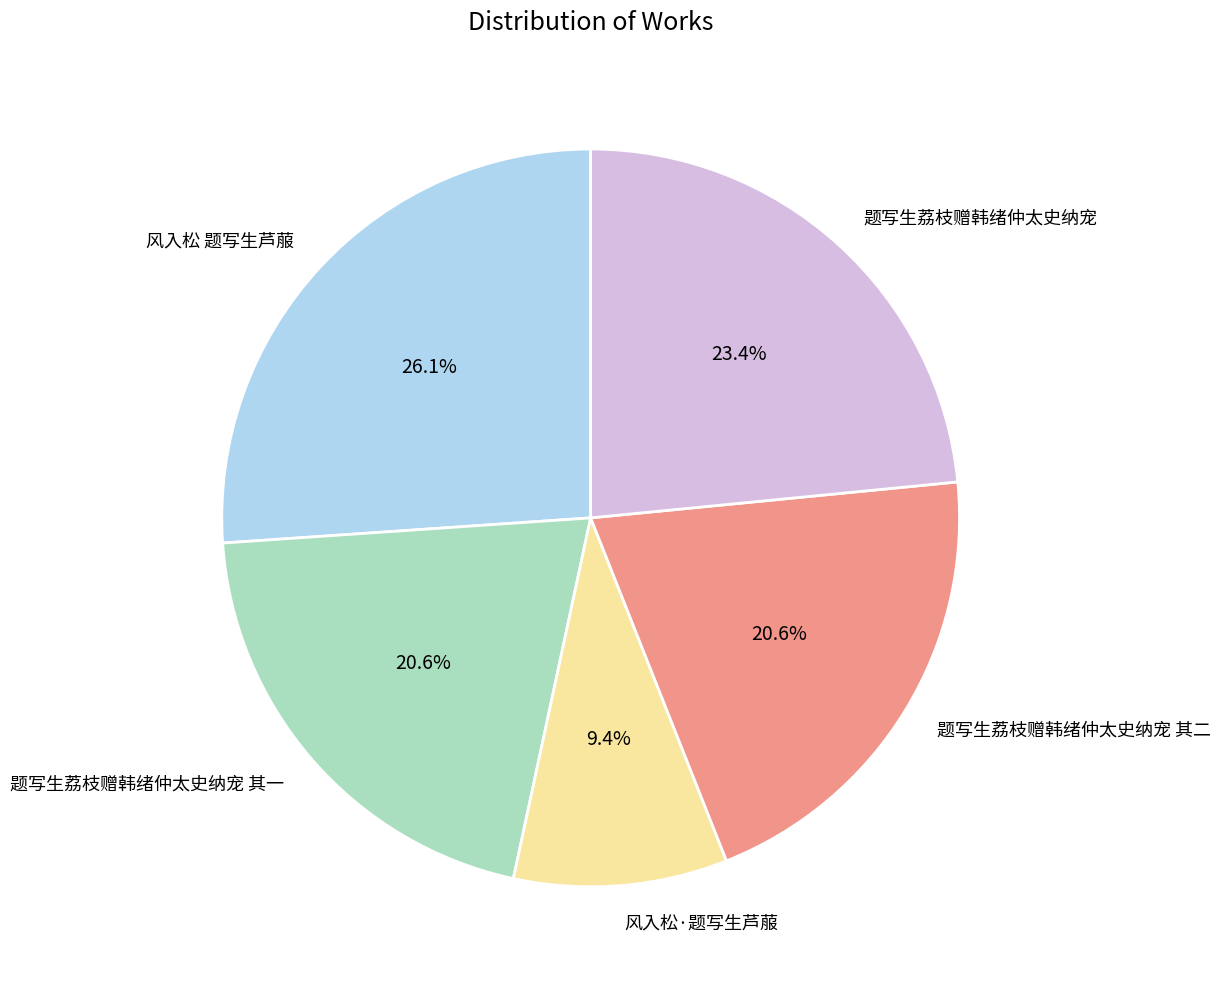

How many segments does this pie chart have?

5